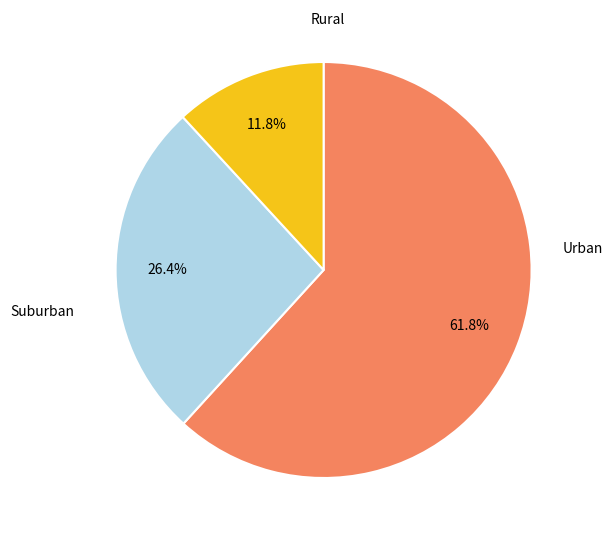

To the nearest percent, what is the average slice percentage?

33%